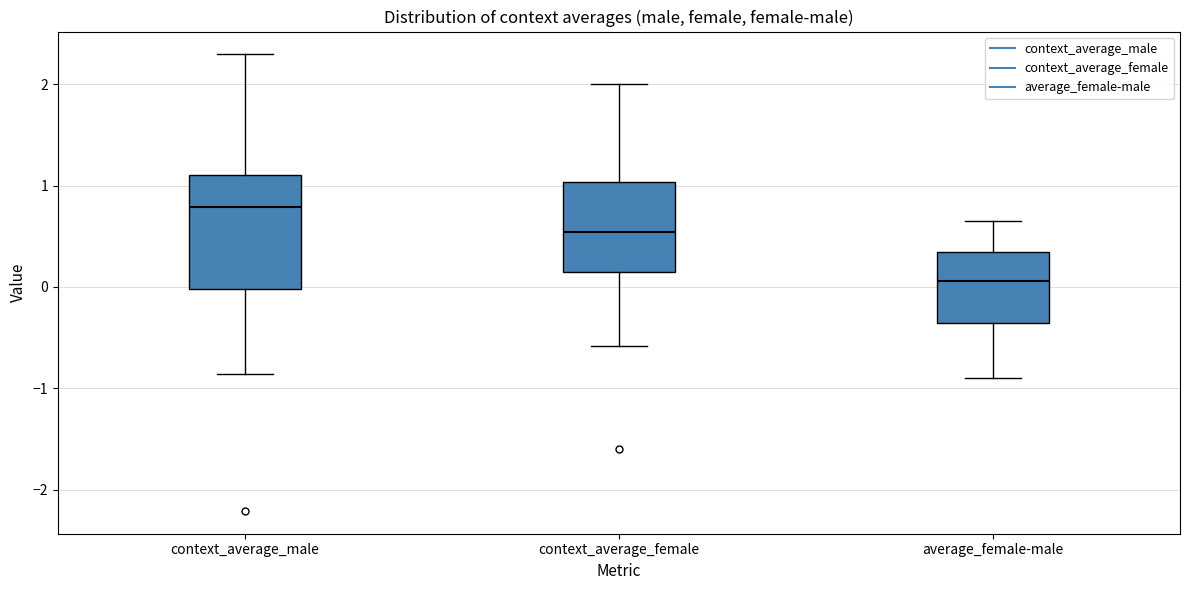

Comparing the boxes themselves (not the whiskers), which one is the tallest?

context_average_male